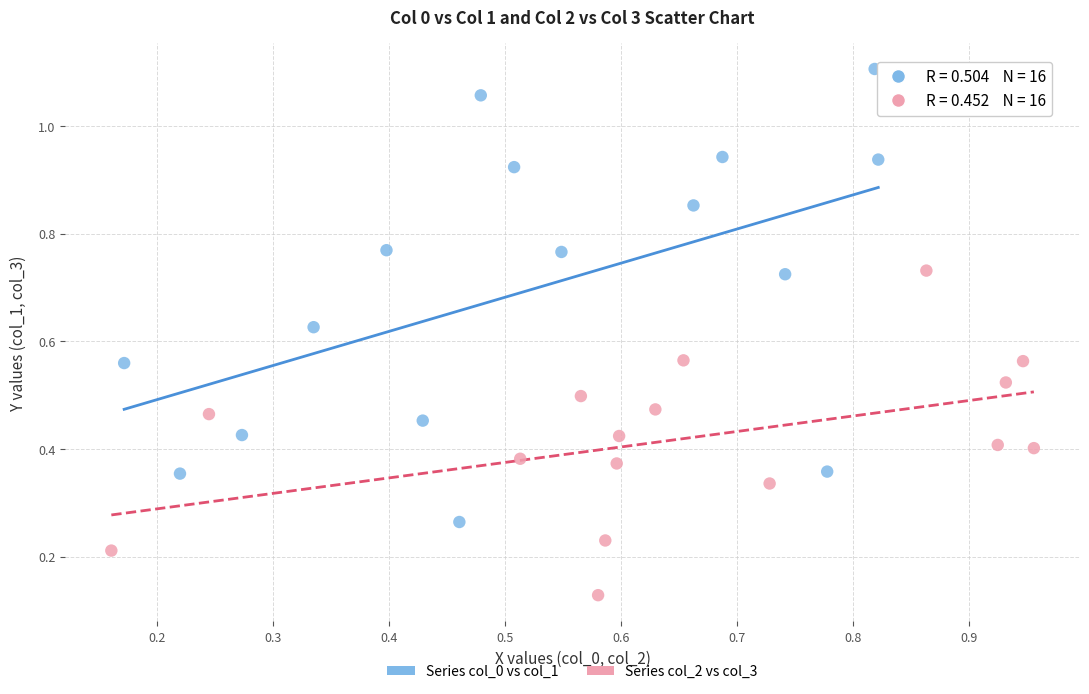

Which series reaches the maximum Y coordinate?

Series col_0 vs col_1